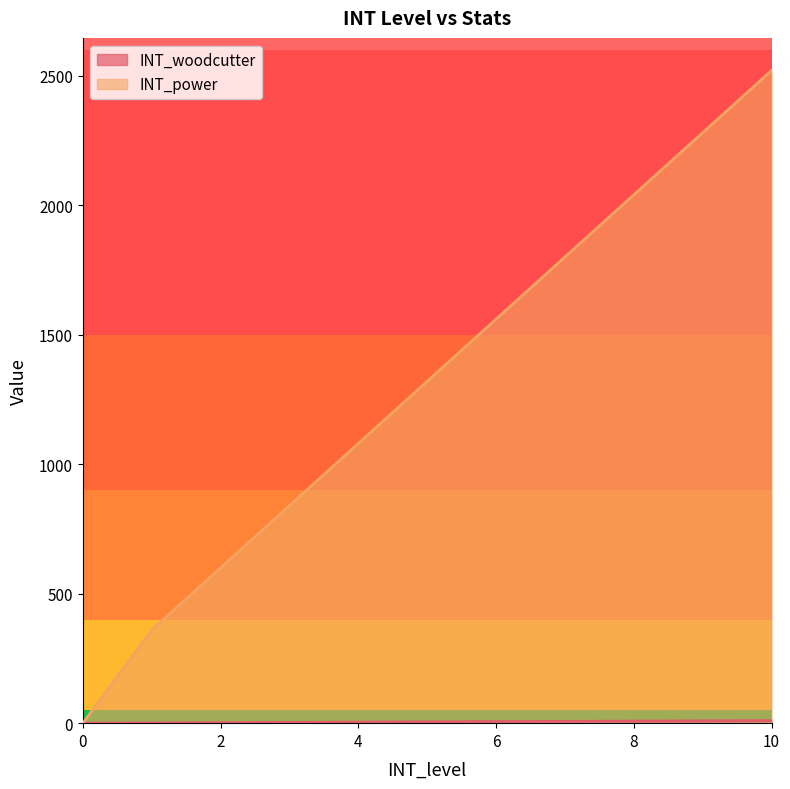

How many values in the INT_power series are below 1320?

5